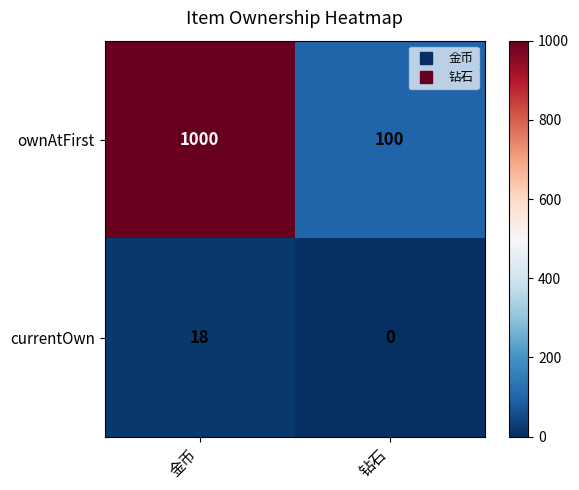

At how many categories does at least one series exceed 271?

1